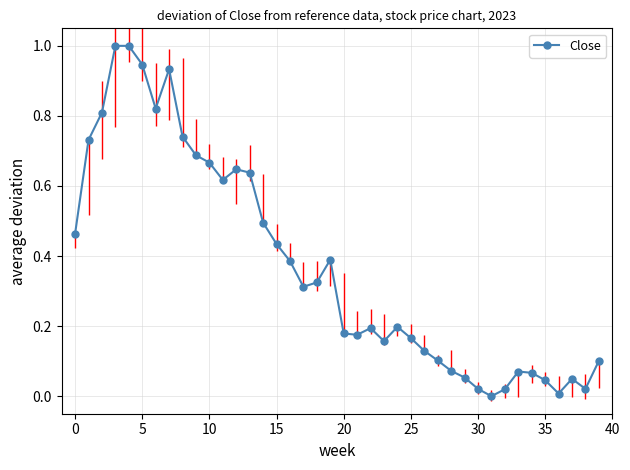

What is the maximum value shown in the chart?

1.0